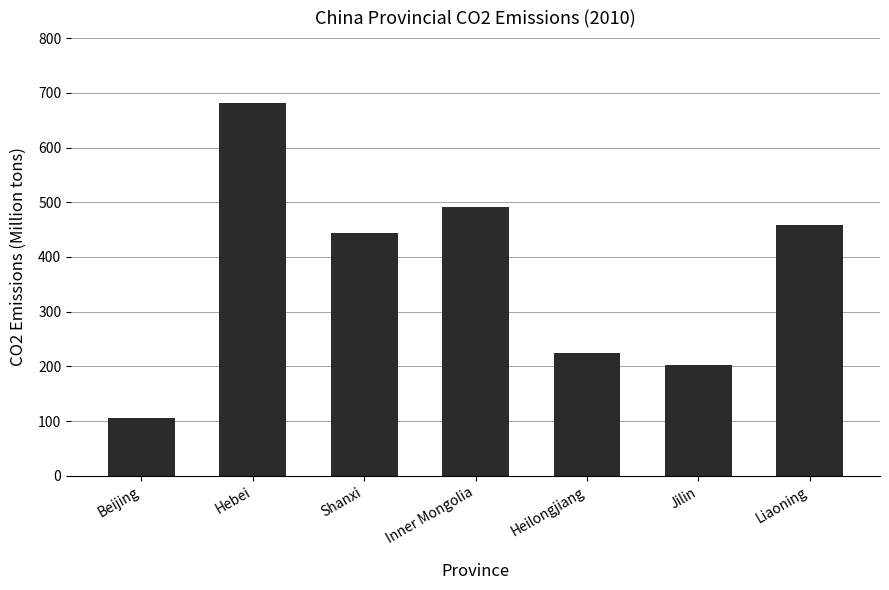

What is the label of the 2nd bar from the right?

Jilin